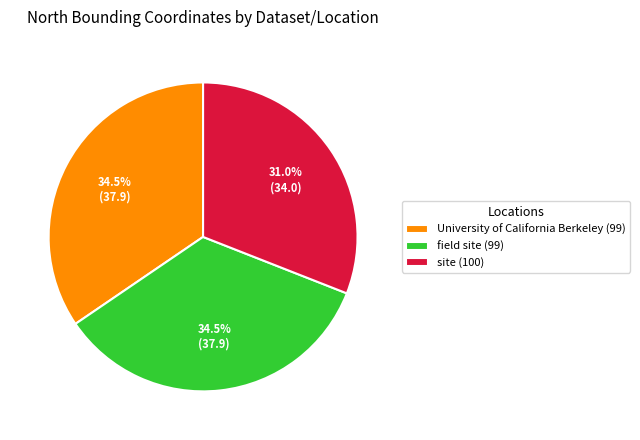

To the nearest percent, what is the combined percentage of field site (99) and University of California Berkeley (99)?

69%